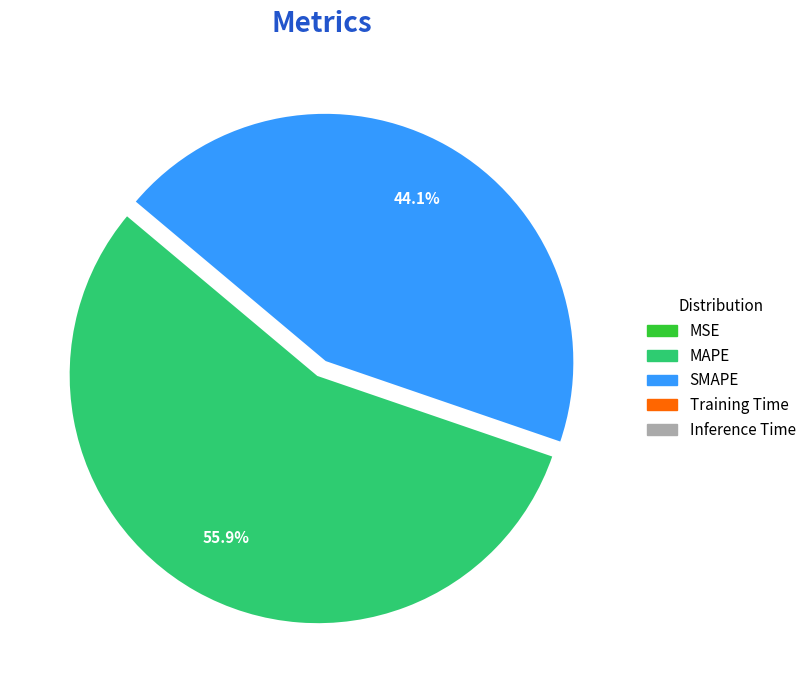

Is there a majority slice in this chart?

Yes